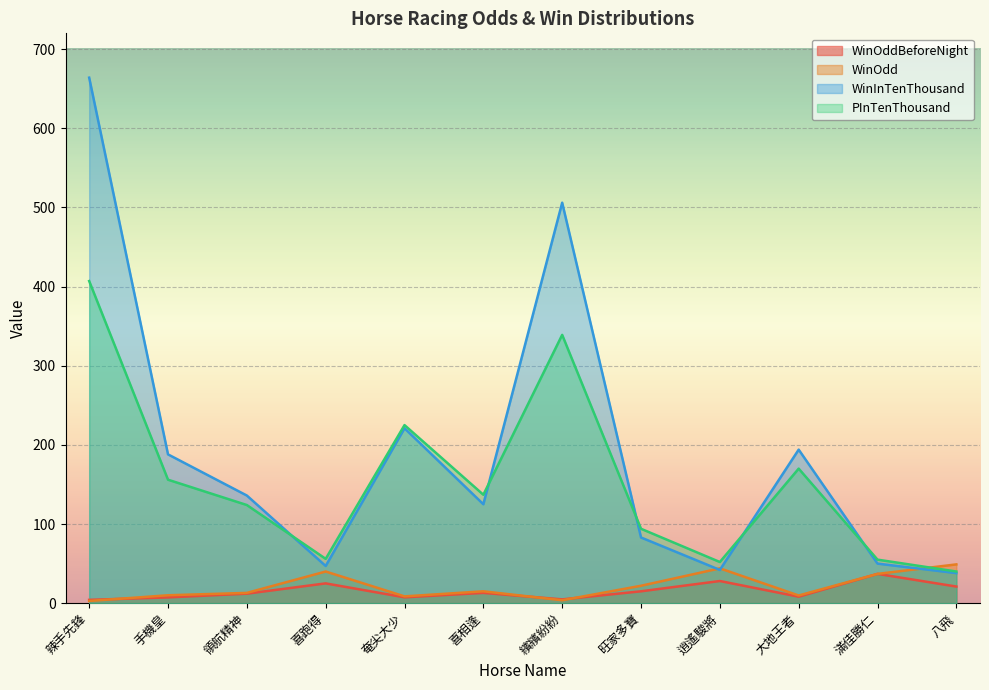

How many distinct data groups are displayed?

4